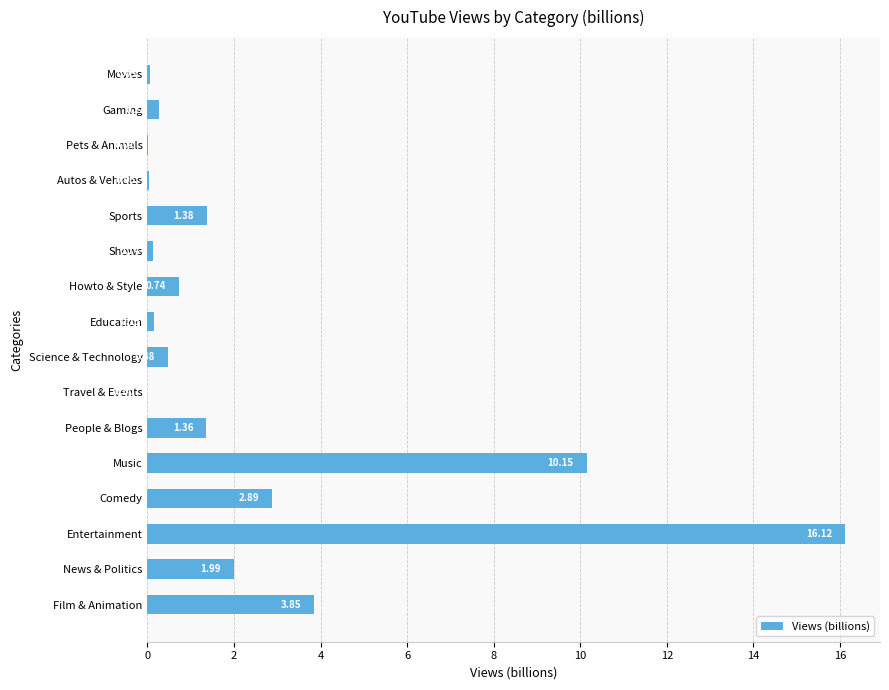

Approximately how many times larger is the value at Comedy compared to Sports?

2.1